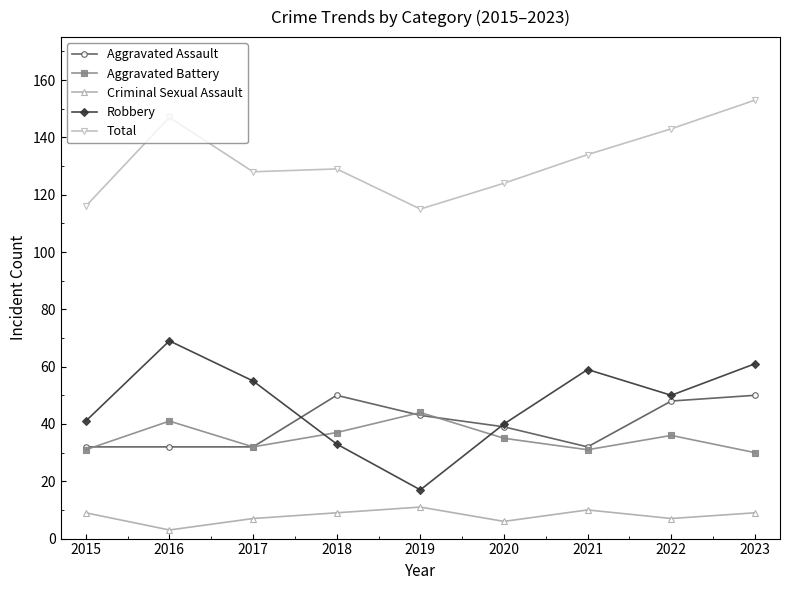

Which series has the largest total across all categories?

Total